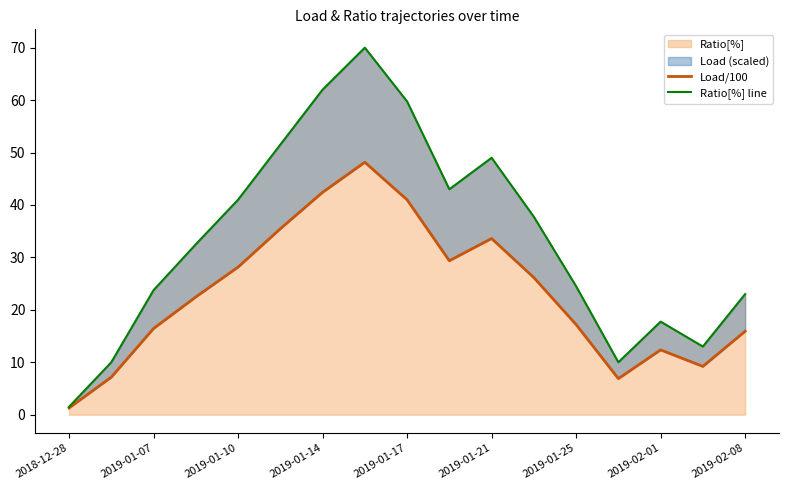

What is the maximum value for Ratio[%]?

70.0